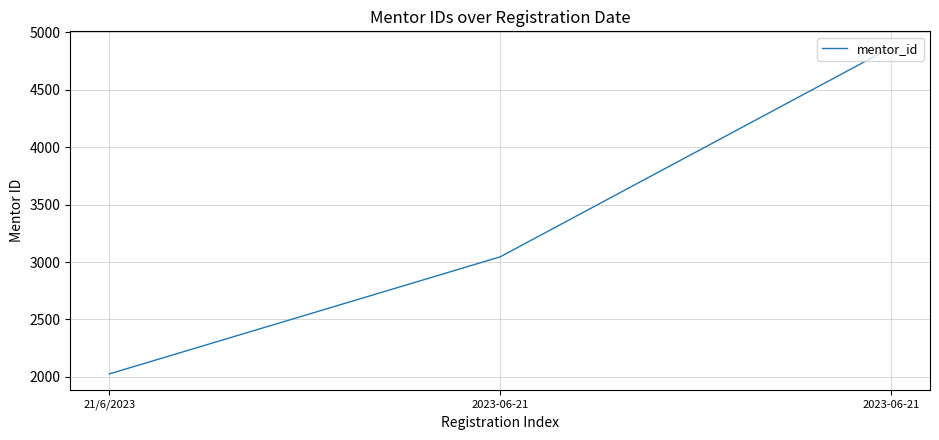

Is this an area chart (filled region under the line)?

No